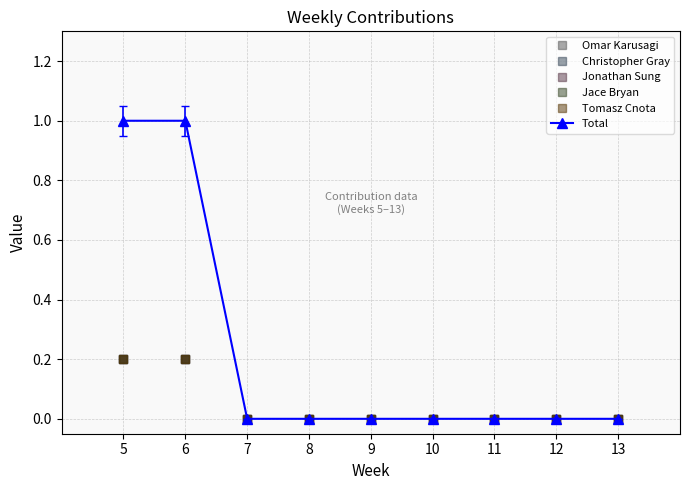

At which category is the sum across all series the highest?

5